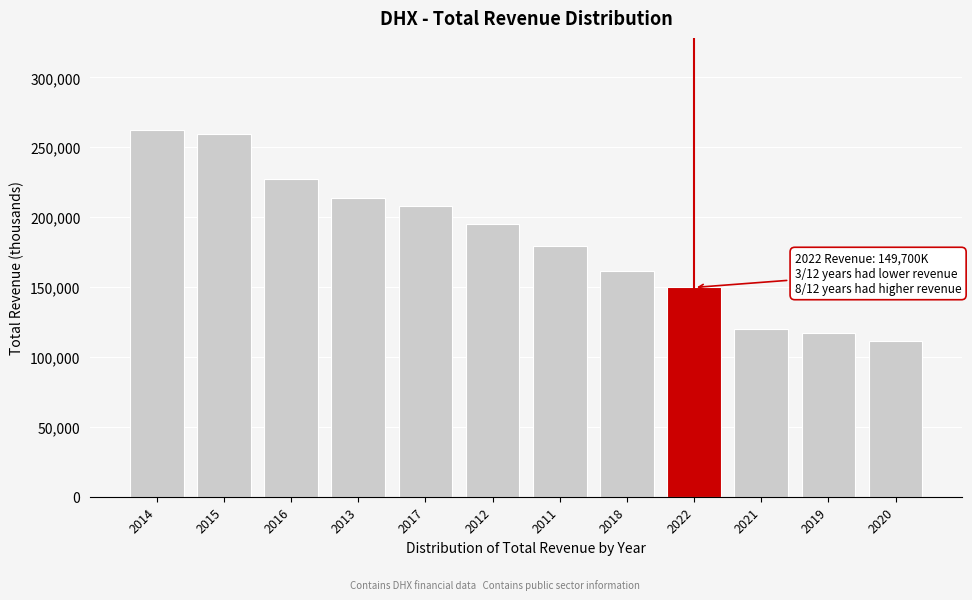

Reading left to right, transcribe all the data shown in this chart.

2014=262600	2015=259800	2016=227000	2013=213500	2017=208000	2012=195400	2011=179100	2018=161600	2022=149700	2021=119900	2019=117300	2020=111200